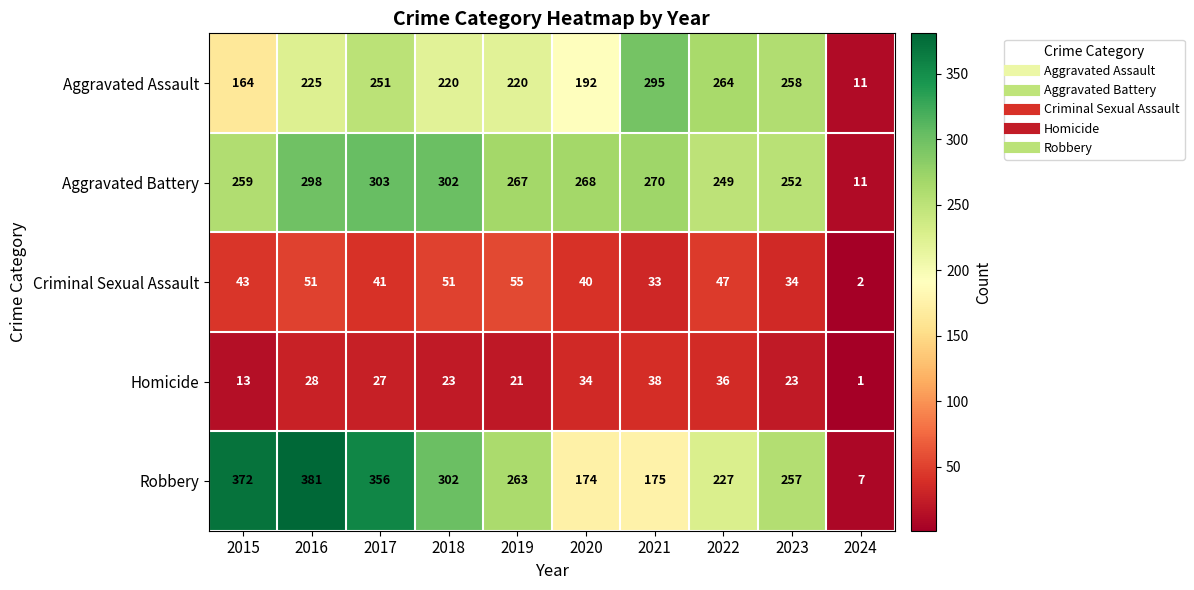

What is the total value across all series at 2020?

708